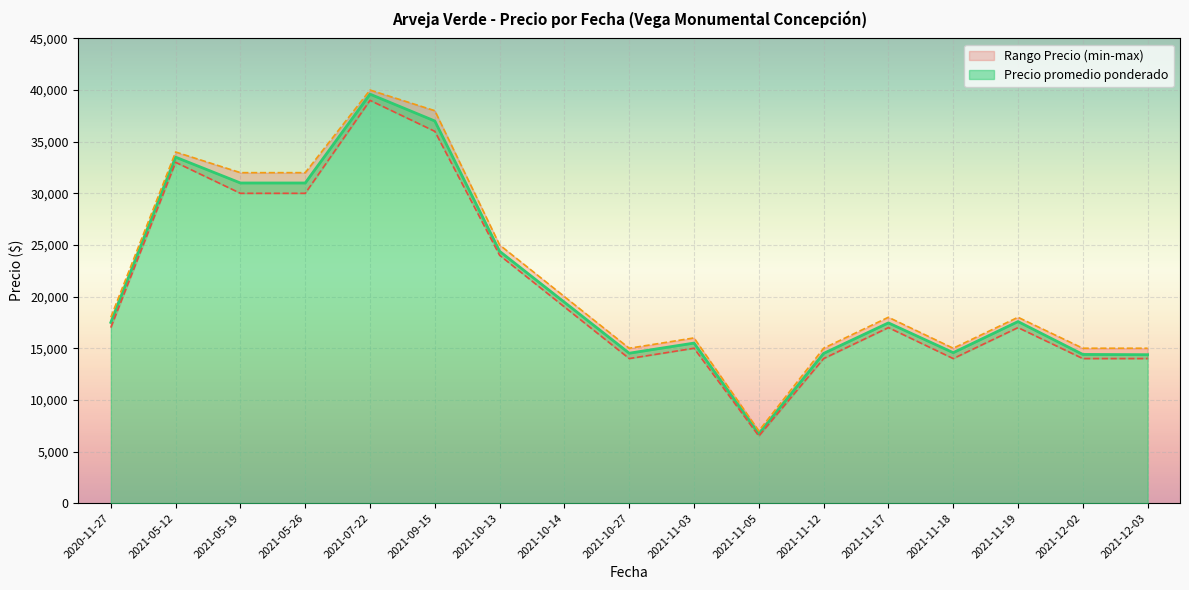

Between 2021-11-03 and 2021-11-17, which is larger?

2021-11-17